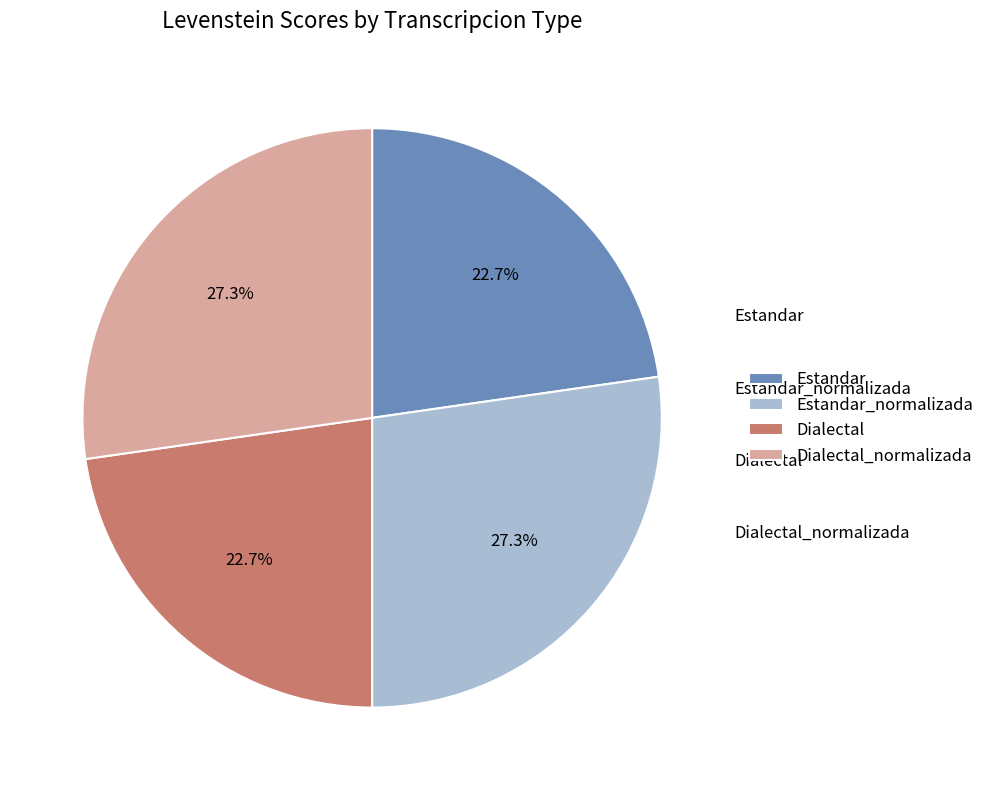

What percentage is the Dialectal_normalizada slice, to the nearest percent?

27%